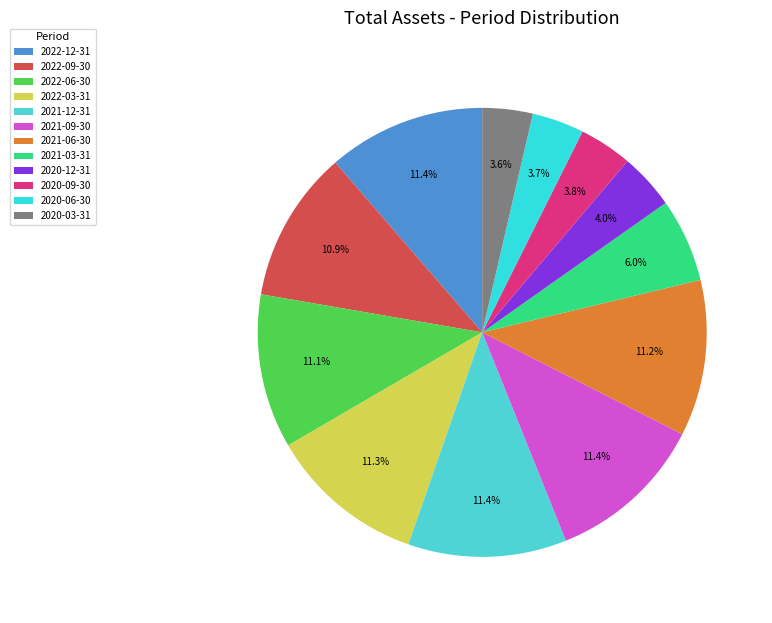

How much of the chart is everything except 2022-06-30?

88.9%